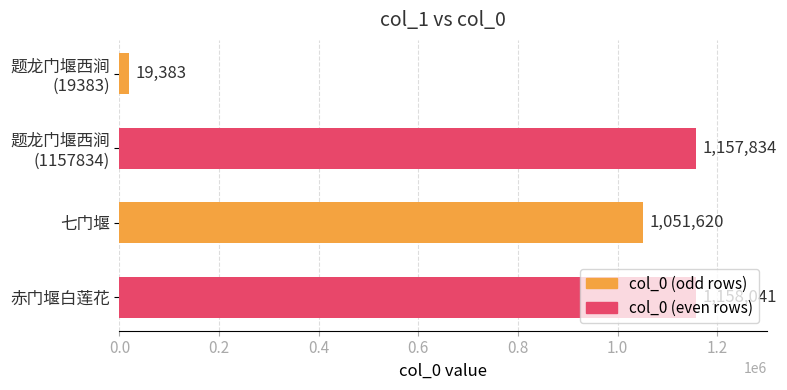

How many categories are shown in the chart?

4